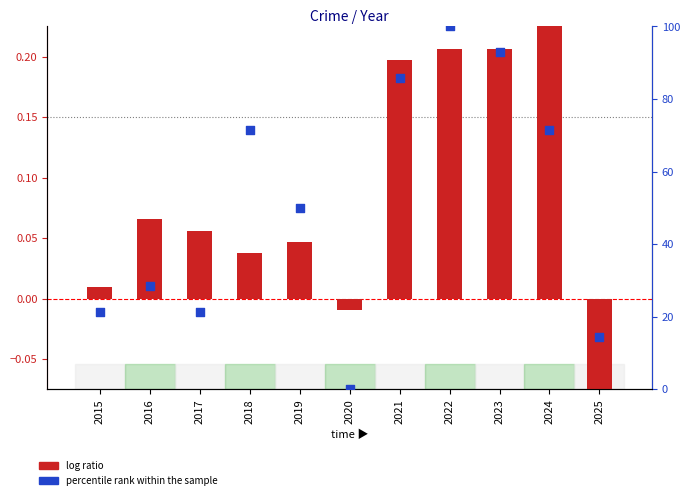

What are all the series names shown in the legend?

log ratio, percentile rank within the sample